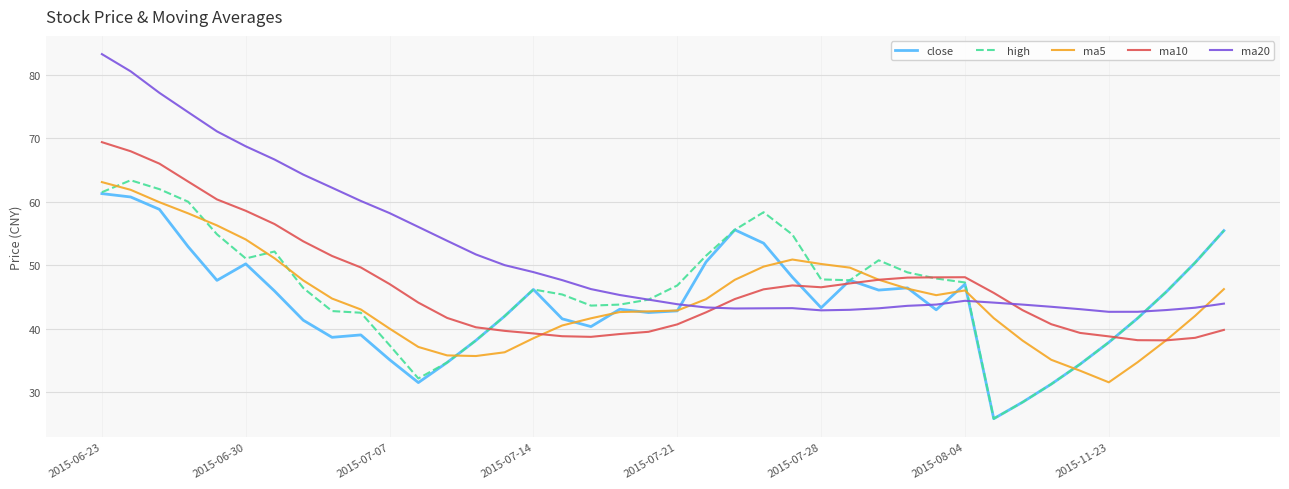

Which series has the largest total across all categories?

ma20